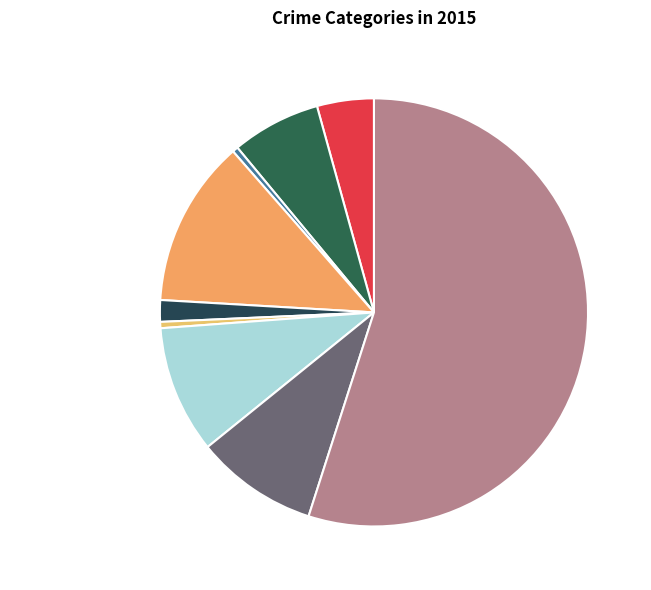

What is the majority slice?

Theft